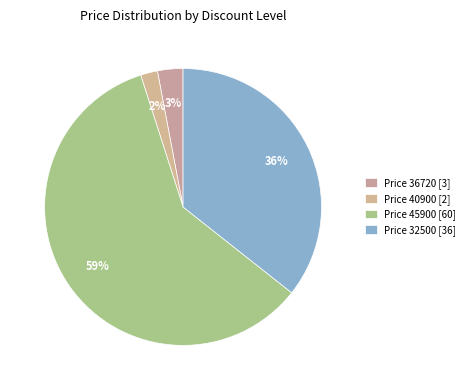

What is the largest slice in the pie chart?

Price 45900 [60]